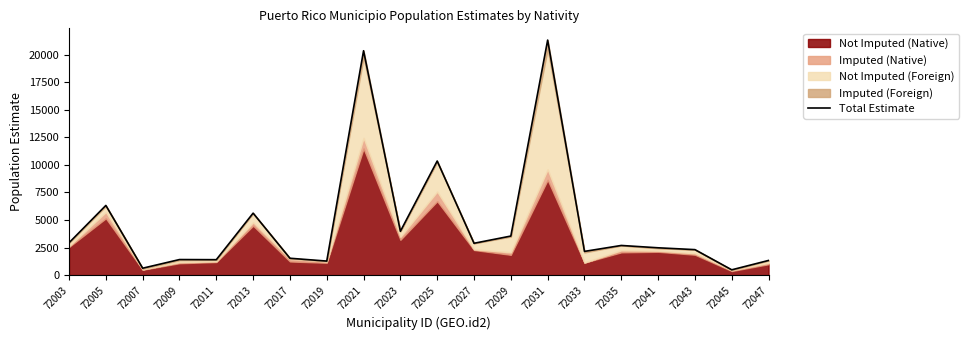

Reading left to right, transcribe all the data shown in this chart.

2935	6320	627	1412	1400	5621	1530	1273	20353	3976	10350	2888	3543	21319	2152	2690	2478	2312	481	1330